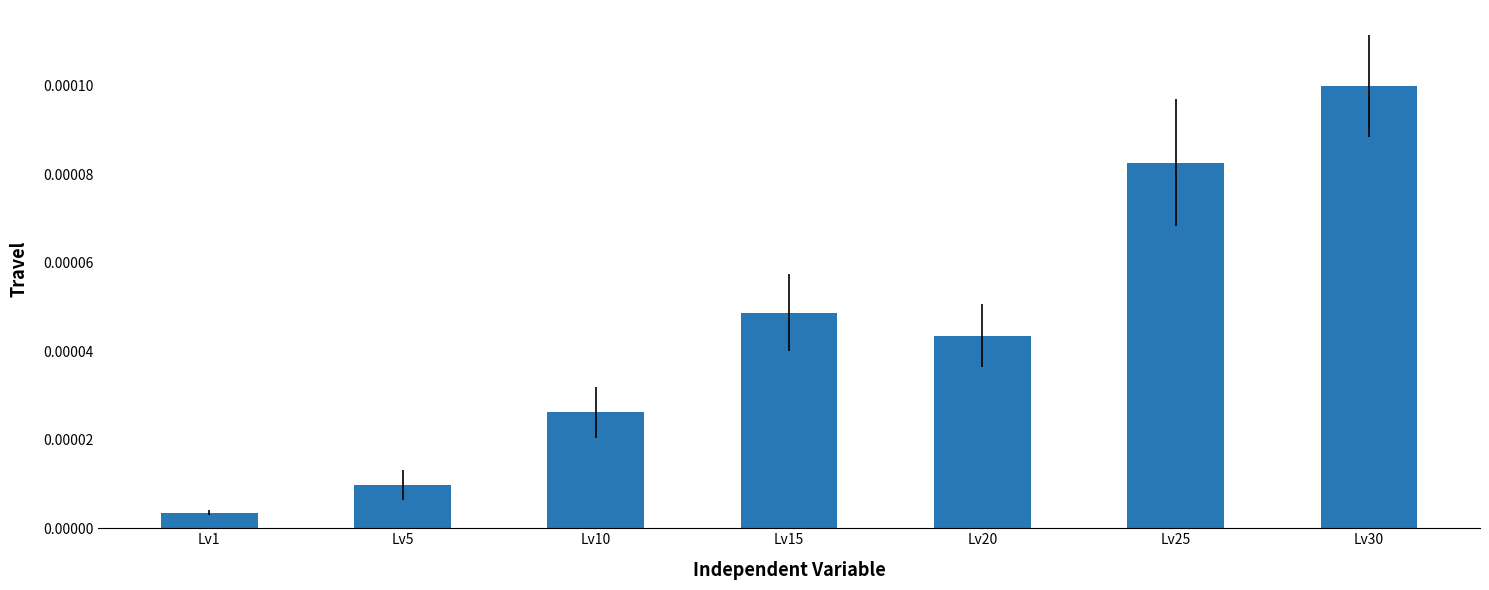

Where is the data nearest to the value 0?

Lv1